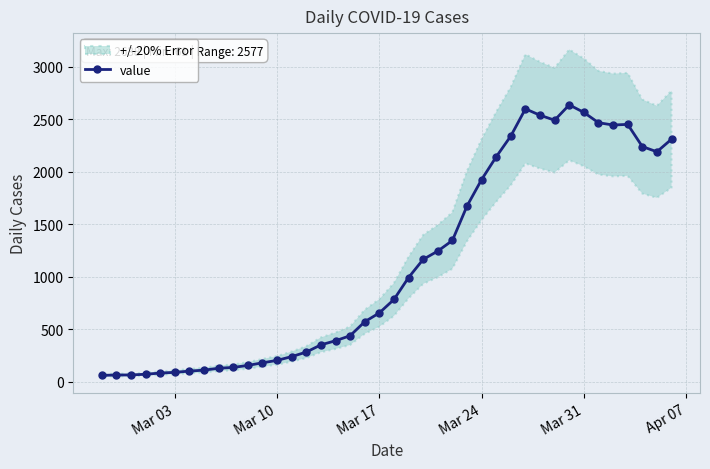

The value of value at Mar 03 is 90. True or false?

True